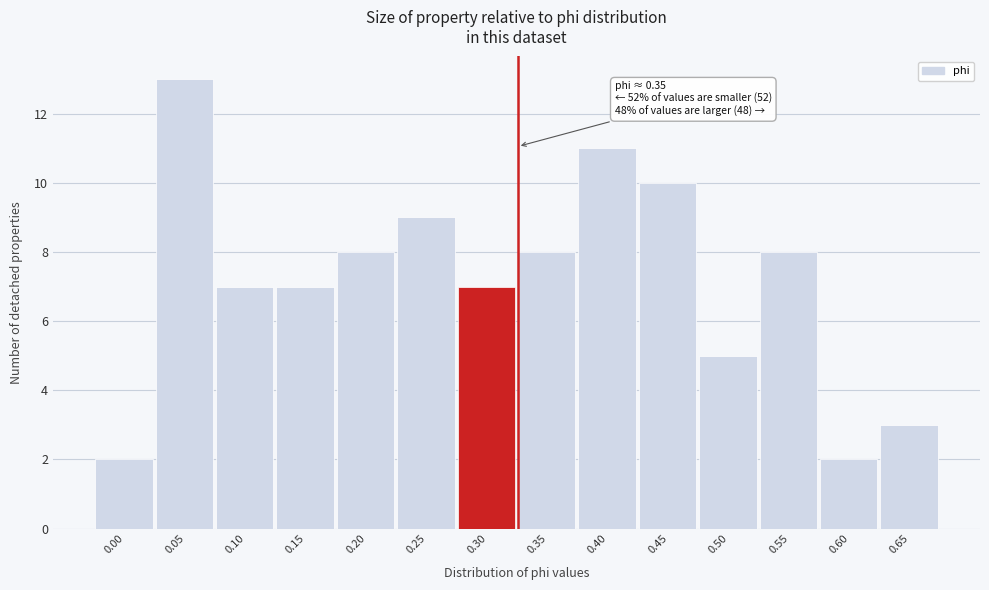

Reading left to right, list all the values displayed in this chart.

0.00=2	0.05=13	0.10=7	0.15=7	0.20=8	0.25=9	0.30=7	0.35=8	0.40=11	0.45=10	0.50=5	0.55=8	0.60=2	0.65=3